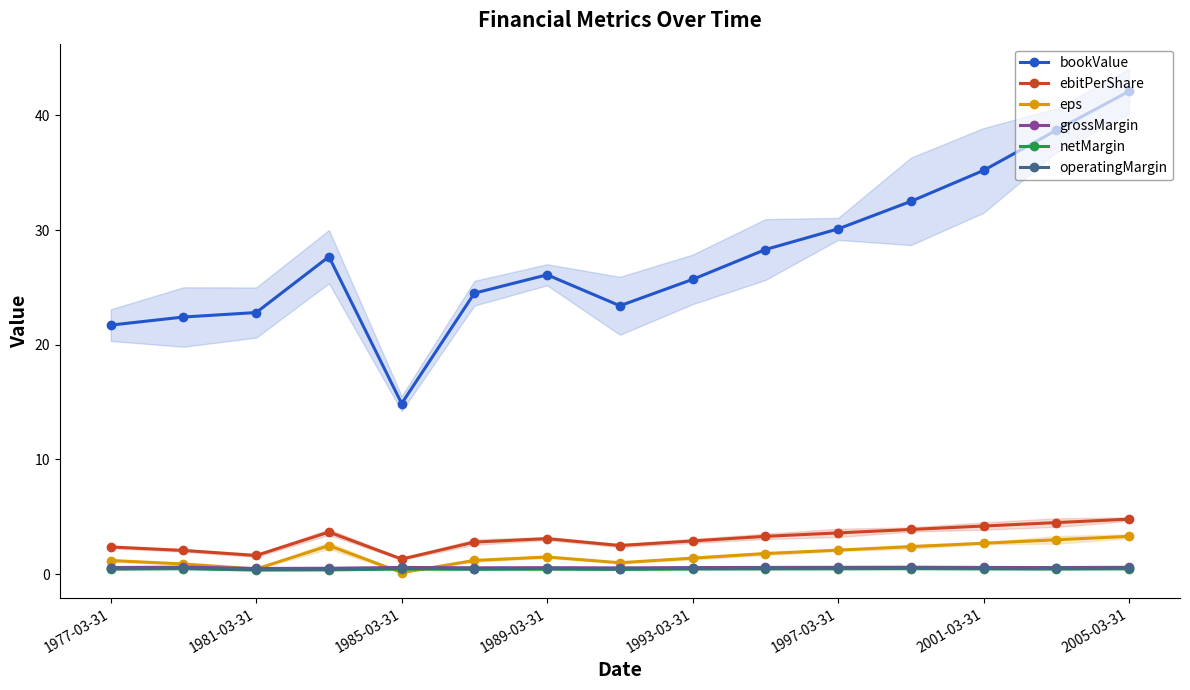

In netMargin, how many points are higher than both neighbors (excluding endpoints)?

4